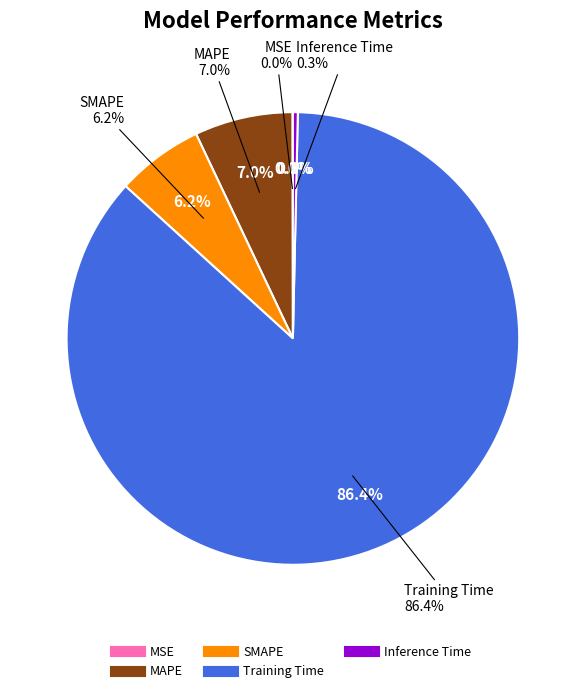

Which category accounts for the majority?

Training Time